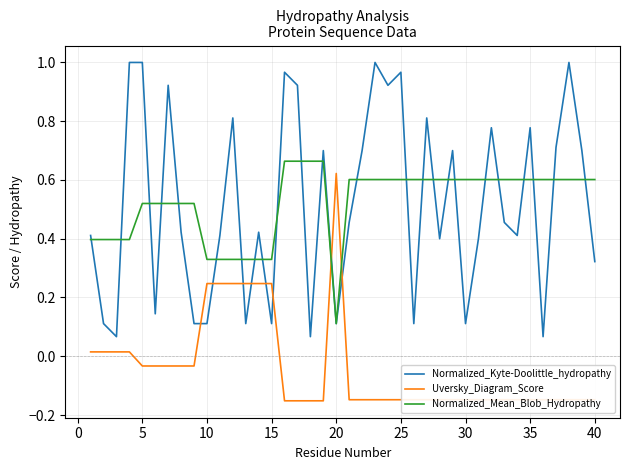

Which series has the widest spread of values?

Normalized_Kyte-Doolittle_hydropathy